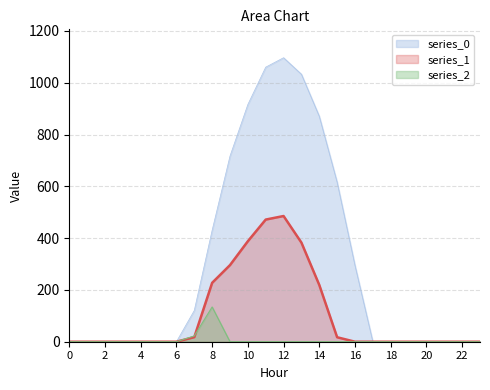

Where is series_1 nearest to the value 242?

8